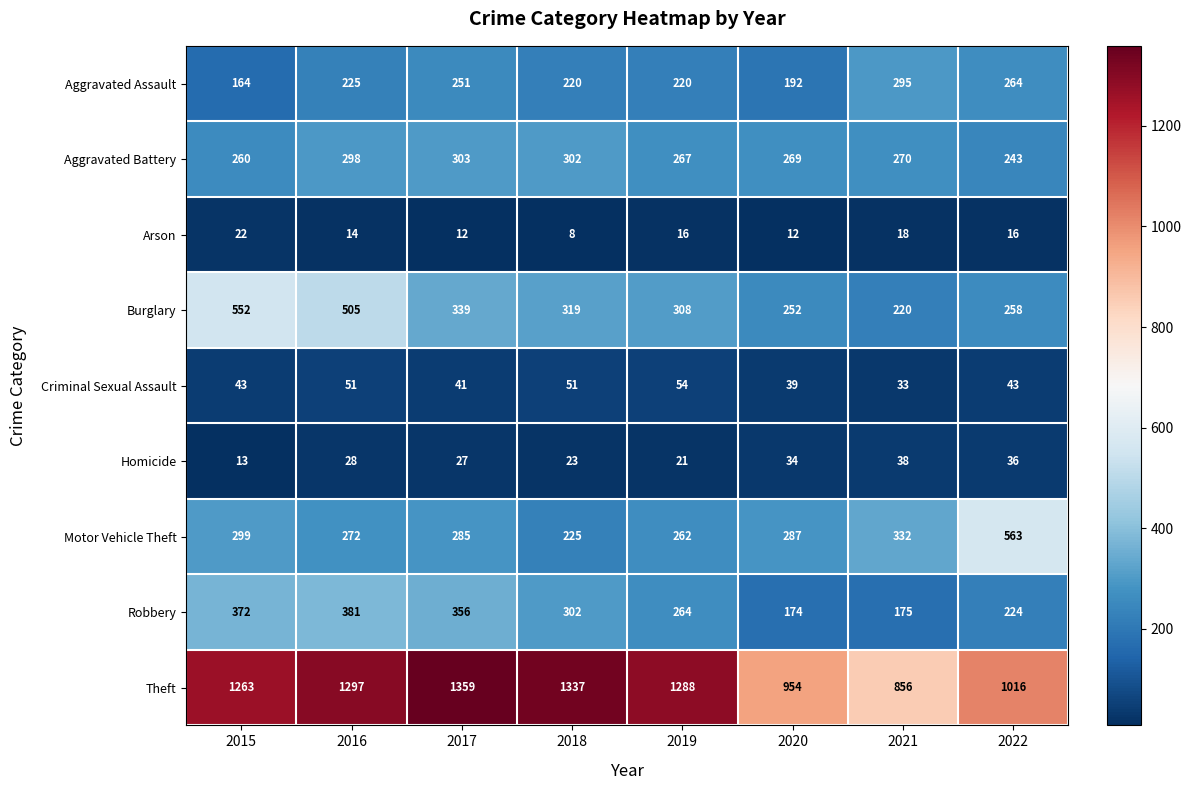

Is it true that Homicide equals 11 at 2018?

False